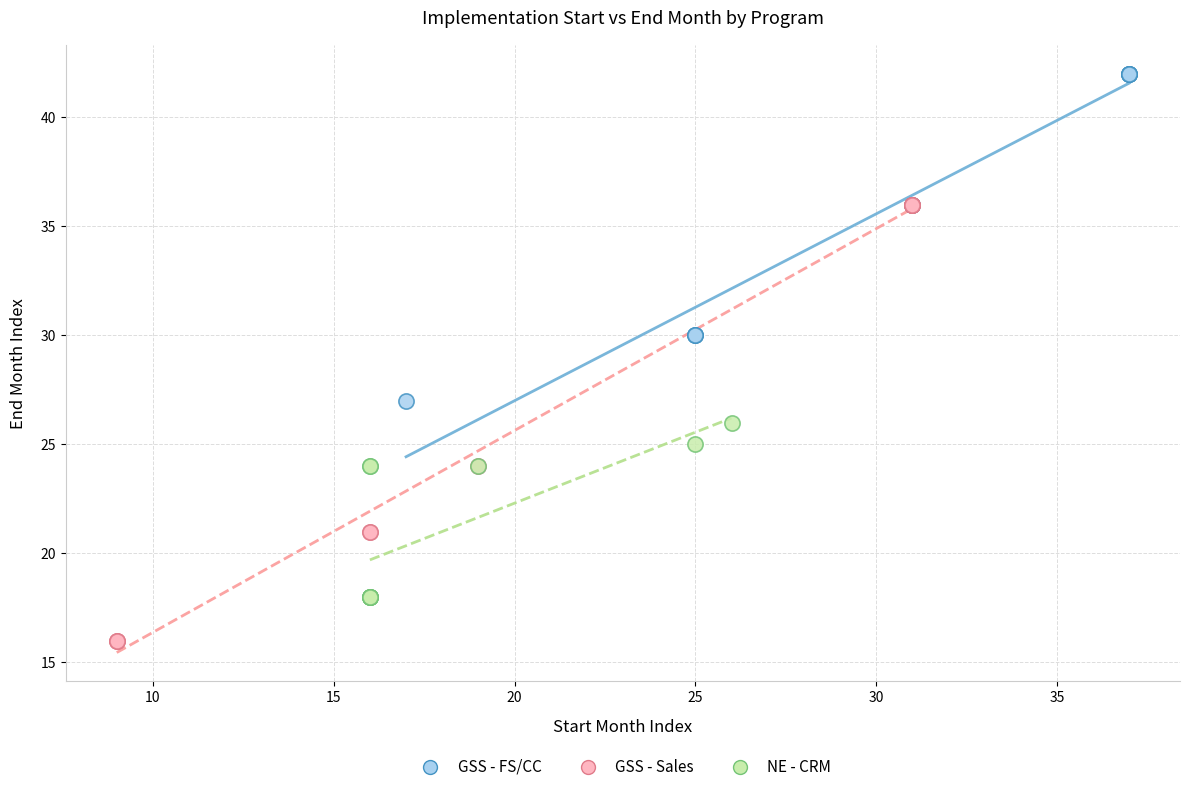

Which series contains the lowest Y value?

GSS - Sales